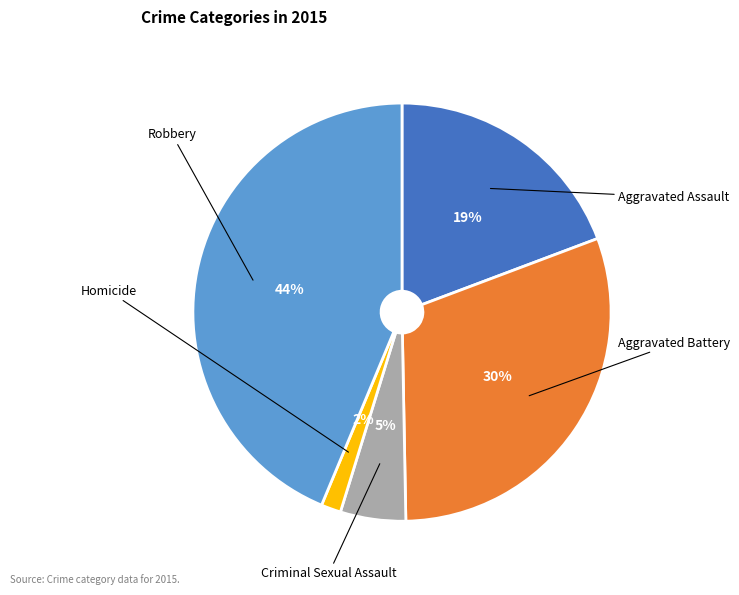

To the nearest percent, what is the average slice percentage?

20%